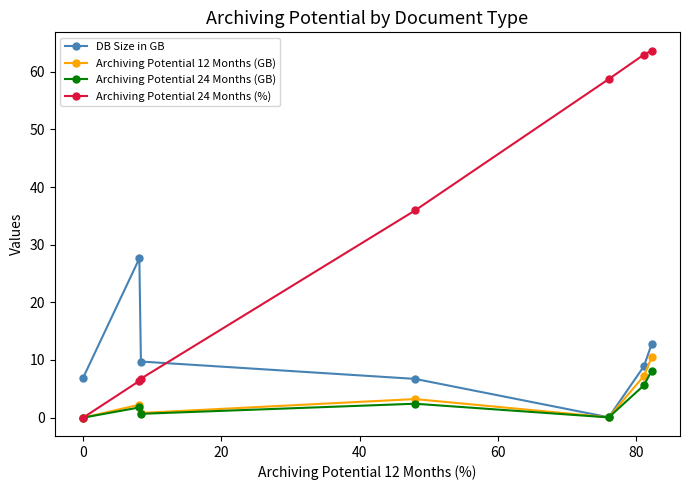

What is the minimum value for DB Size in GB?

0.1